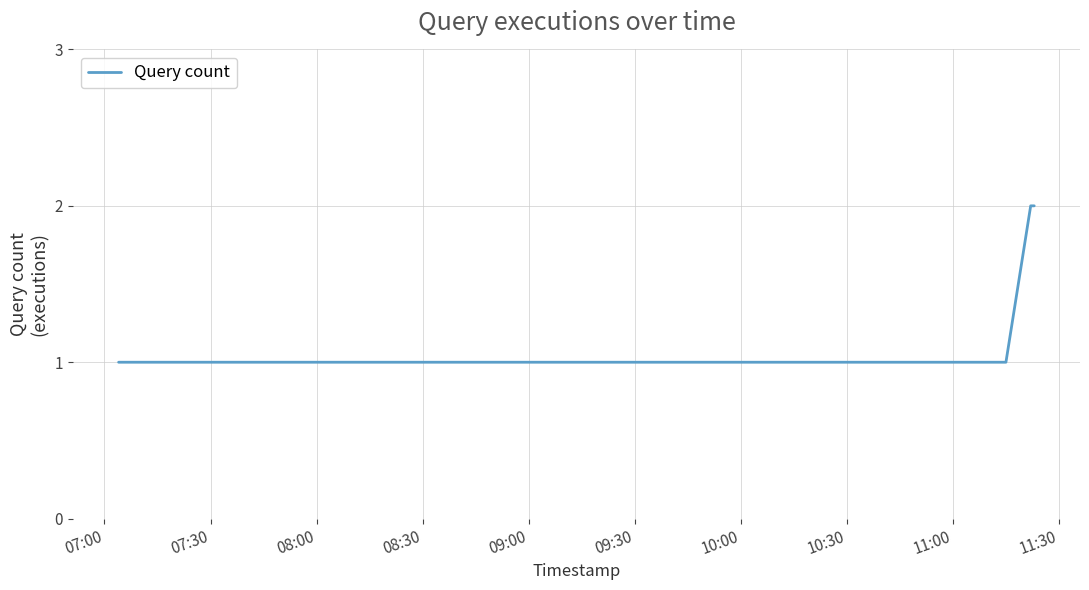

Reading right to left, what are all the values shown in this chart?

2	2	1	1	1